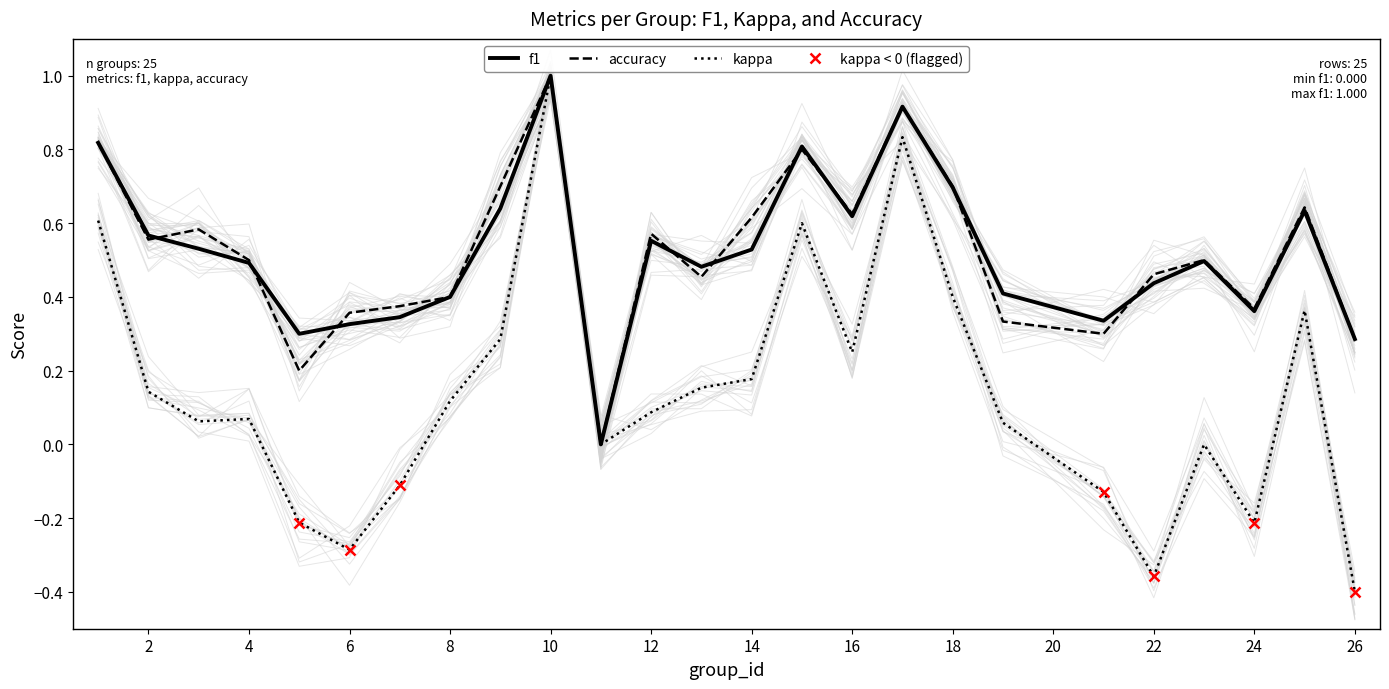

Which category has the highest value in the accuracy series?

10